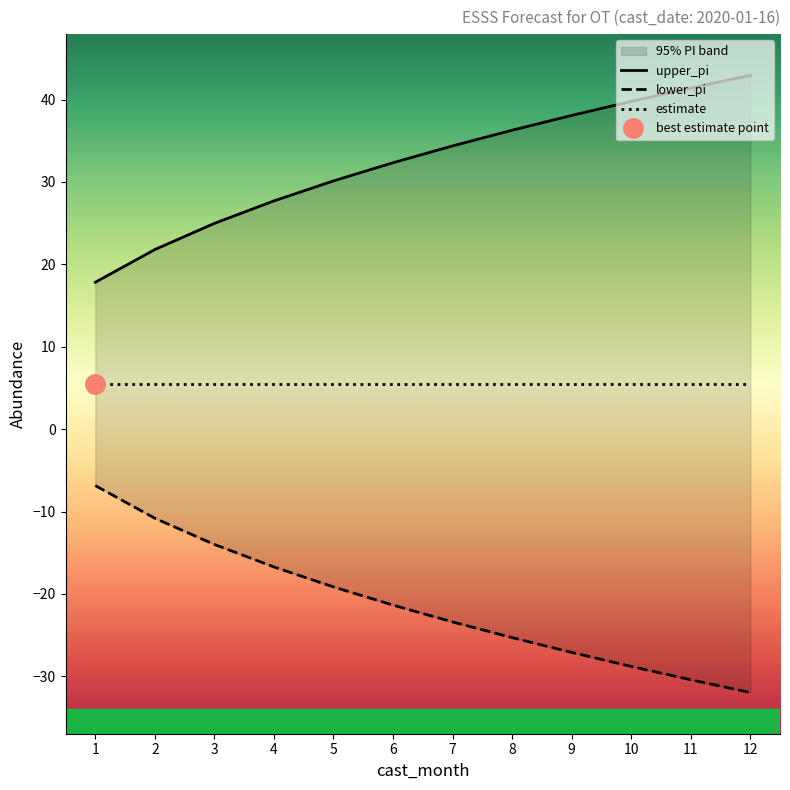

What is the greatest value displayed?

42.9